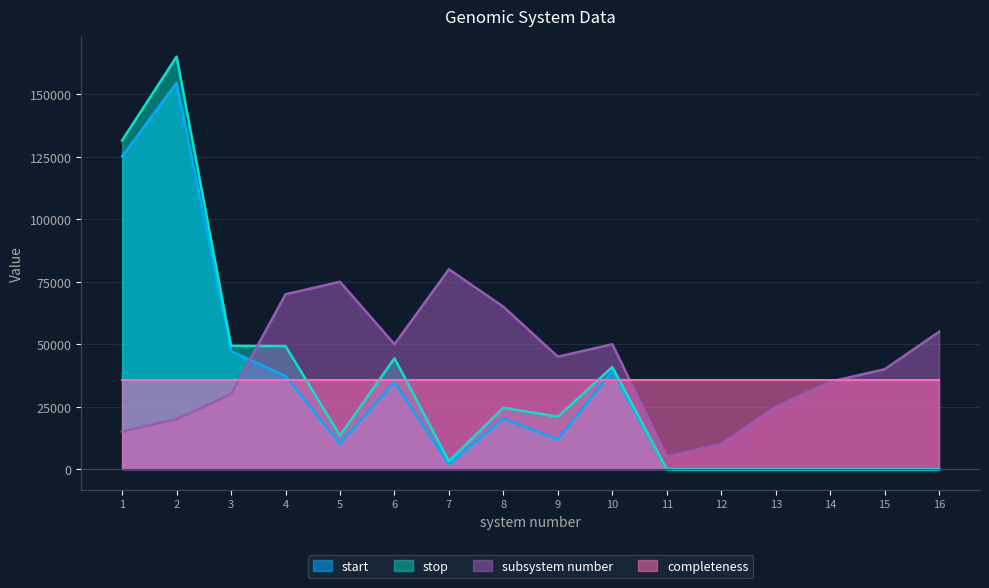

Where is the first local minimum for start?

5